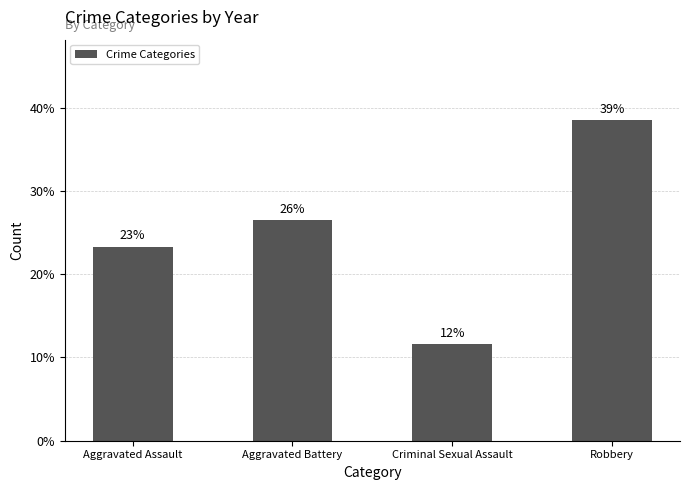

Where is the data nearest to the value 25?

Aggravated Battery